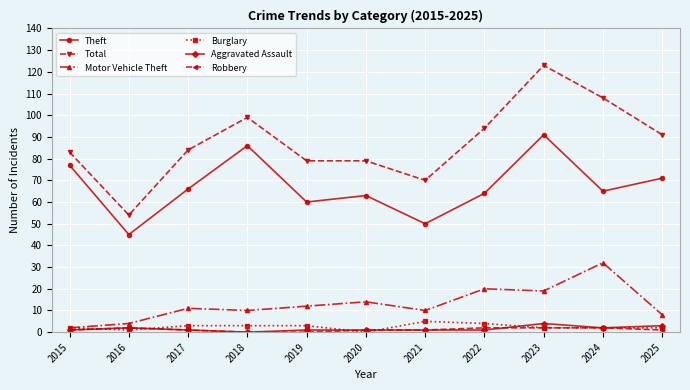

Reading left to right, what are all the values shown in this chart?

Theft: 77	45	66	86	60	63	50	64	91	65	71
Total: 83	54	84	99	79	79	70	94	123	108	91
Motor Vehicle Theft: 2	4	11	10	12	14	10	20	19	32	8
Burglary: 2	1	3	3	3	0	5	4	2	2	2
Aggravated Assault: 1	2	1	0	1	1	1	1	4	2	3
Robbery: 1	2	1	0	0	1	1	2	2	2	1